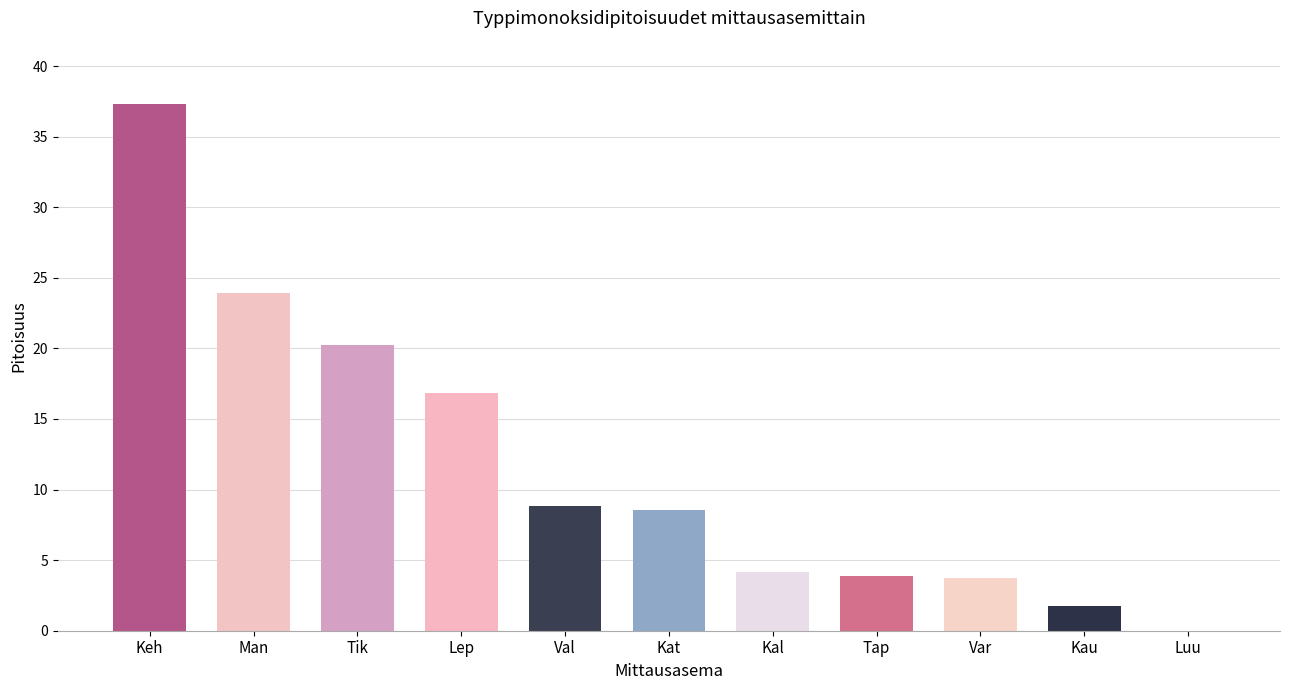

Where is the data nearest to the value 18?

Lep